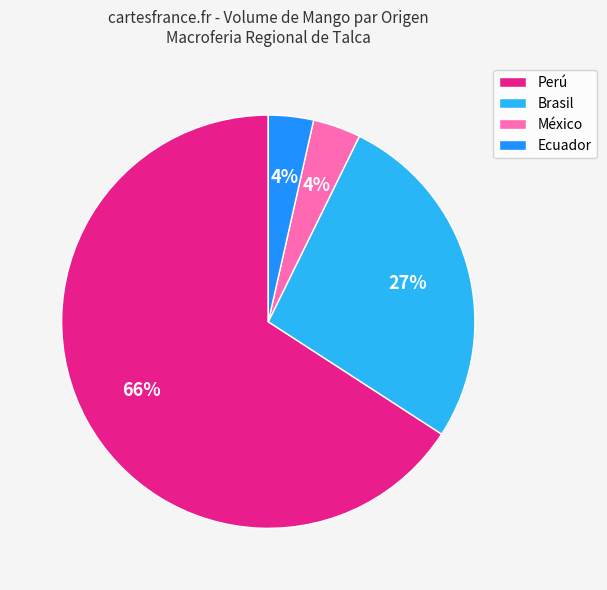

To the nearest percent, what portion does Ecuador represent?

4%